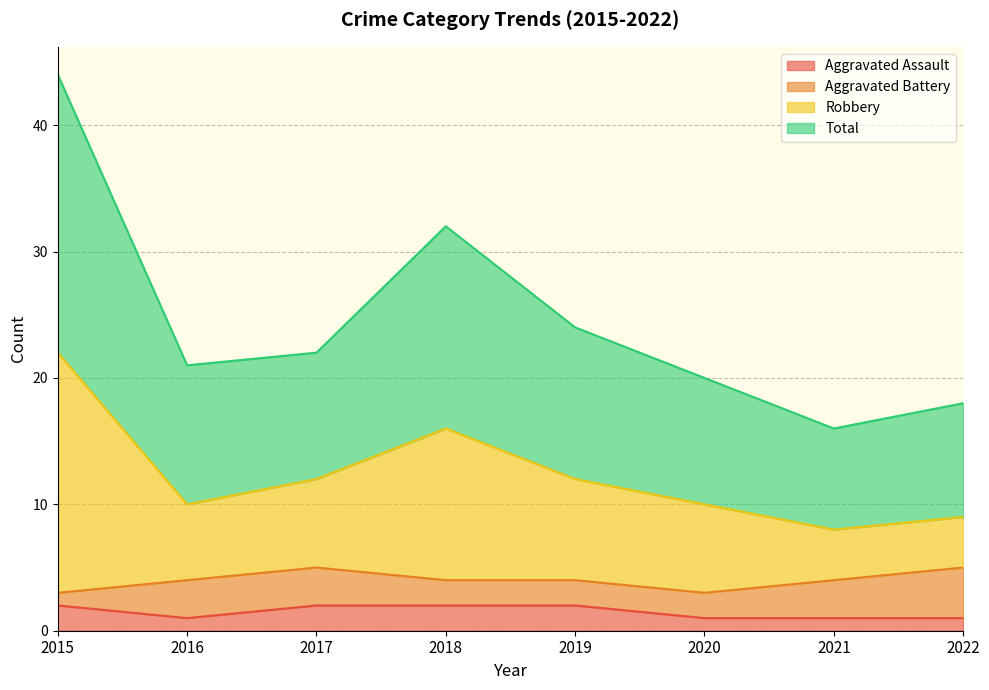

The value of Aggravated Assault at 2020 is 1. True or false?

True